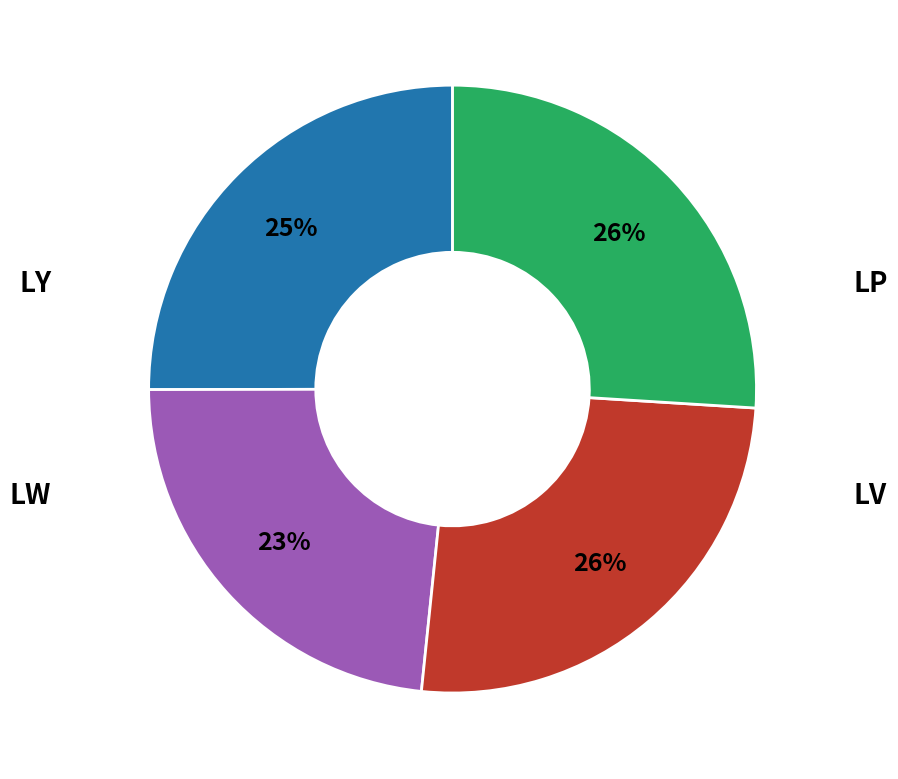

Does any single category account for the majority?

No